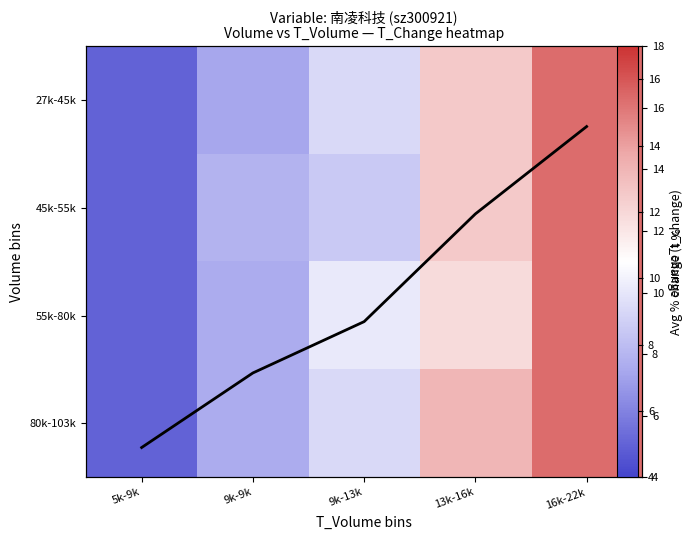

Which series has the widest spread of values?

27k-45k